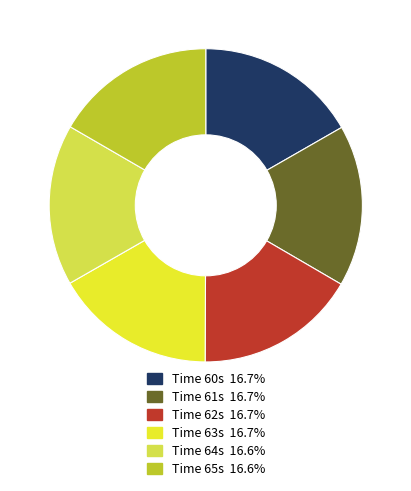

To the nearest percent, what is the average slice percentage?

17%